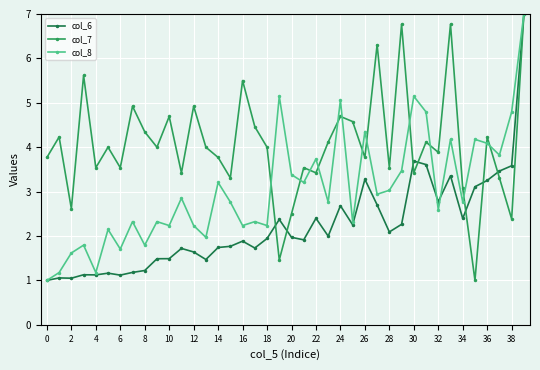

True or false: col_7 has more than 2 interior local peaks.

True